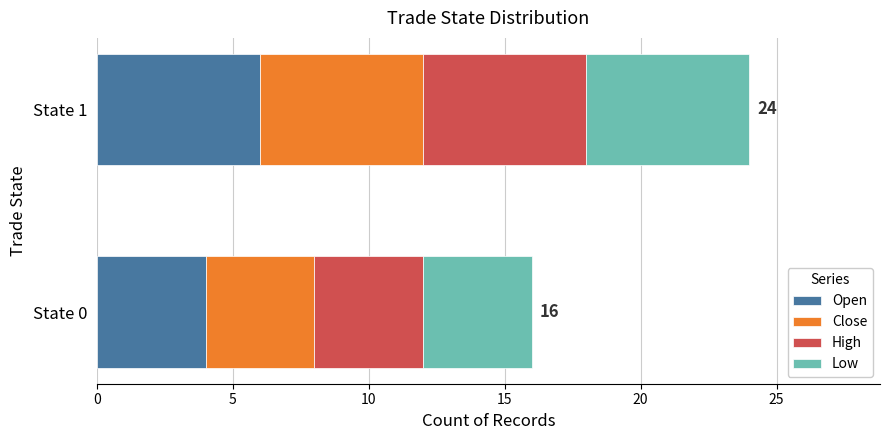

Is it true that Open equals 4 at State 0?

True